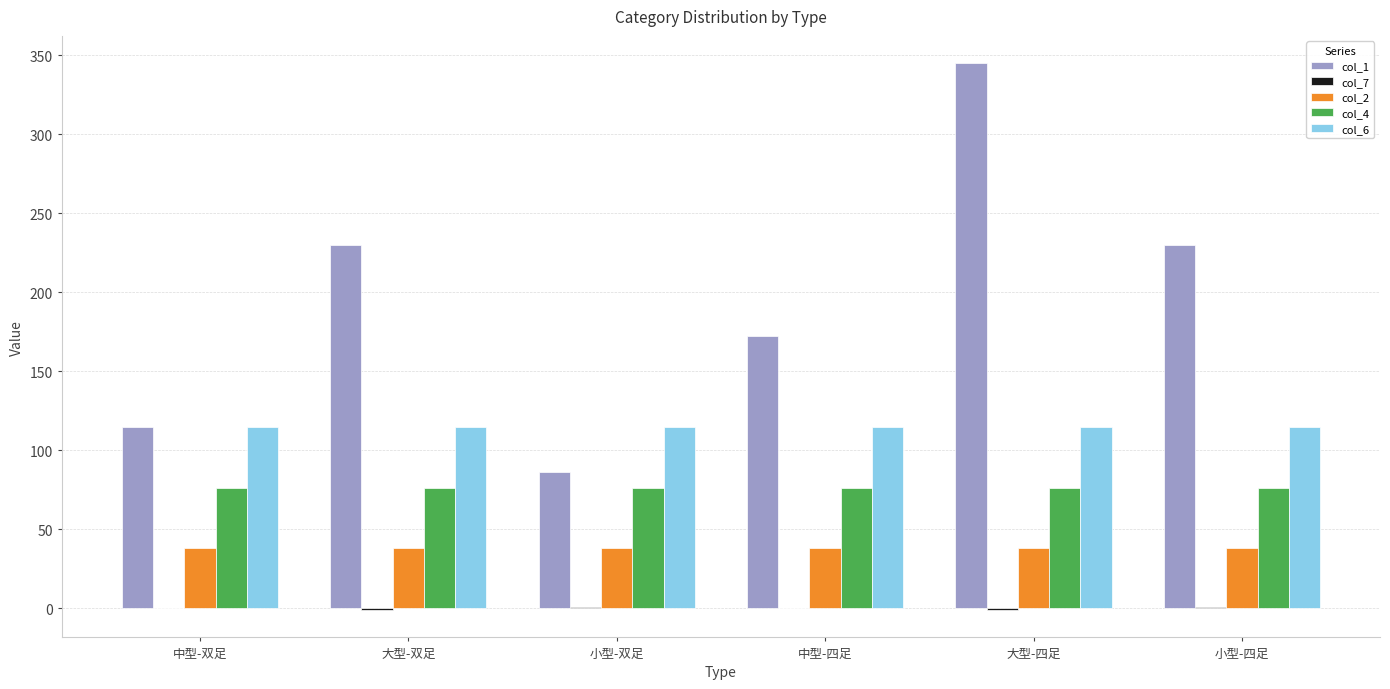

The col_6 series shows 185.1 at 中型-双足. True or false?

False